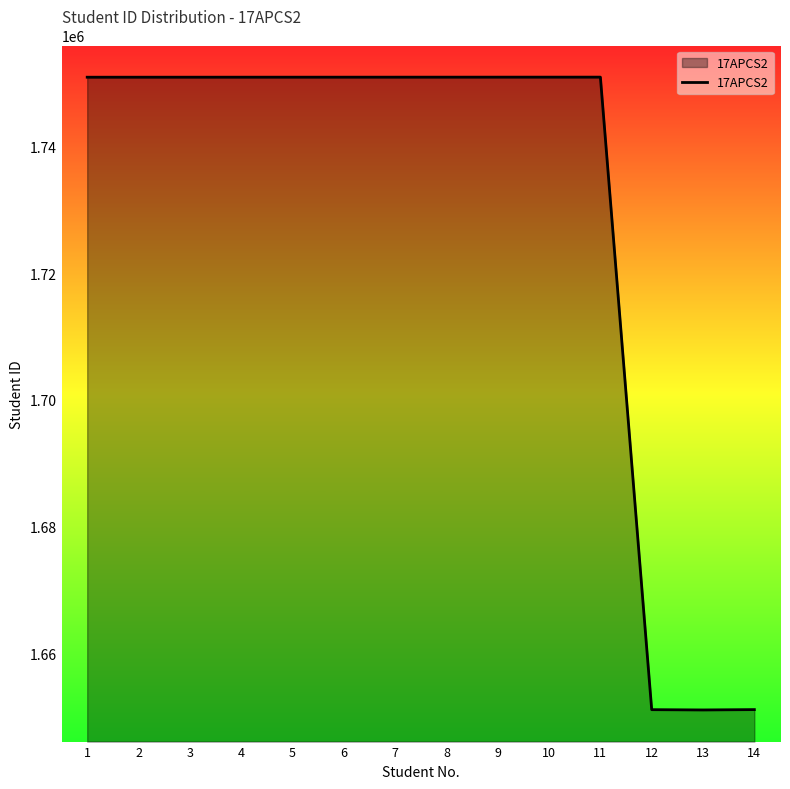

Count the number of data series in this chart.

1